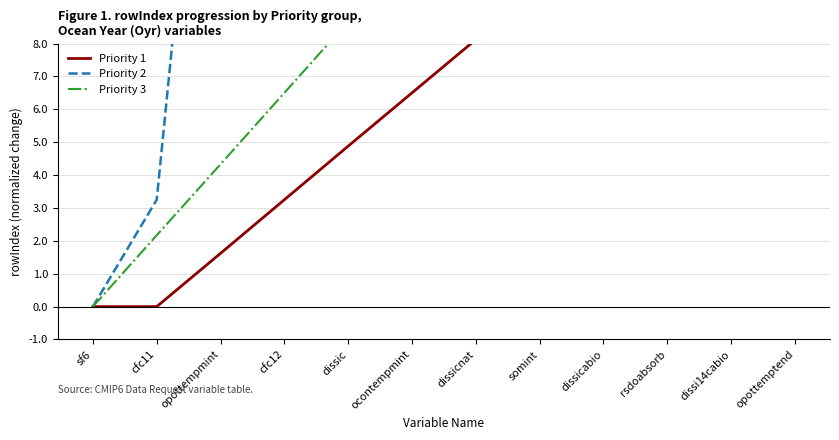

True or false: Priority 1 has more than 0 interior local peaks.

False